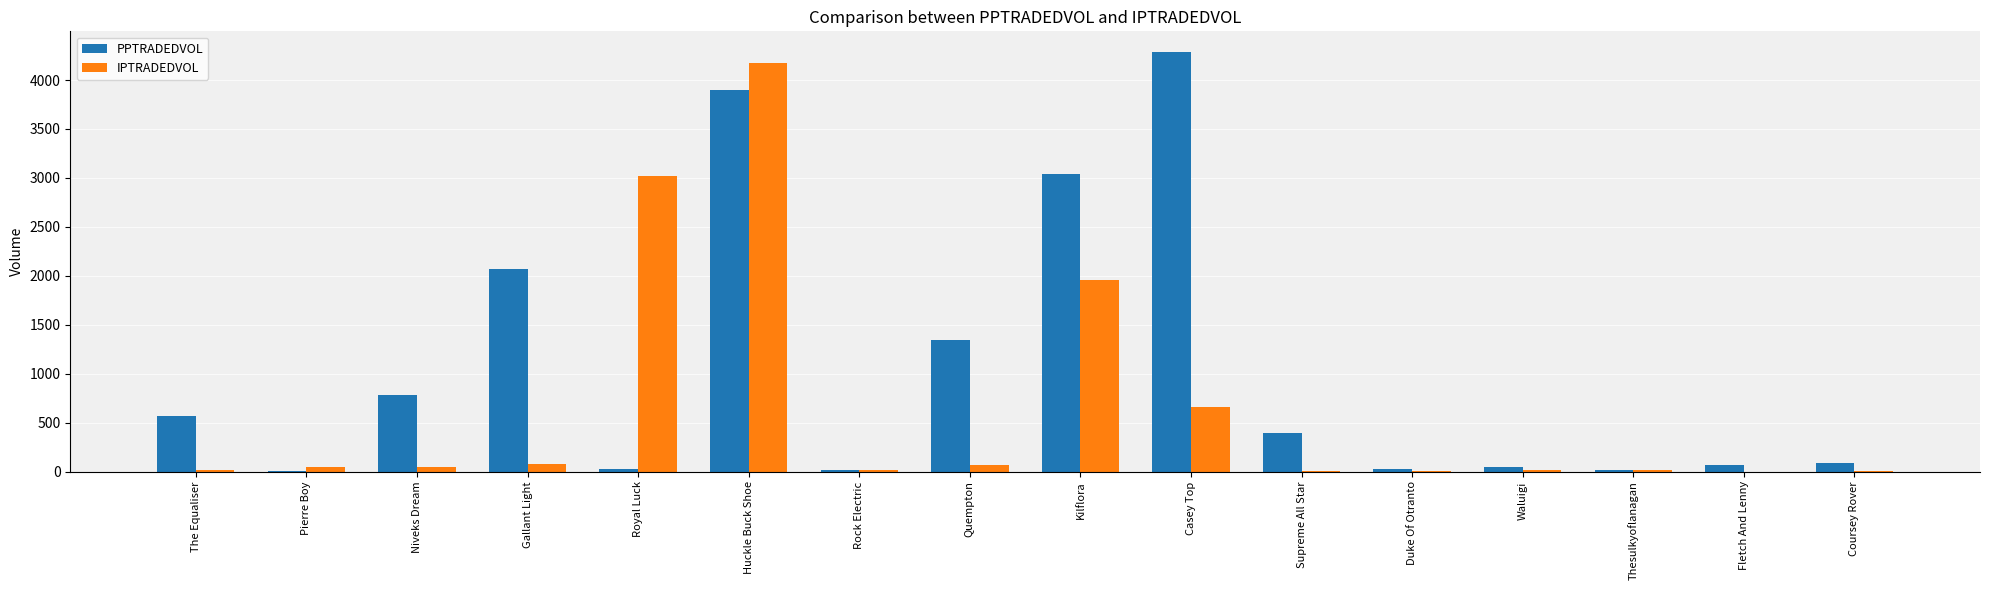

How many data points in PPTRADEDVOL are above 394?

8